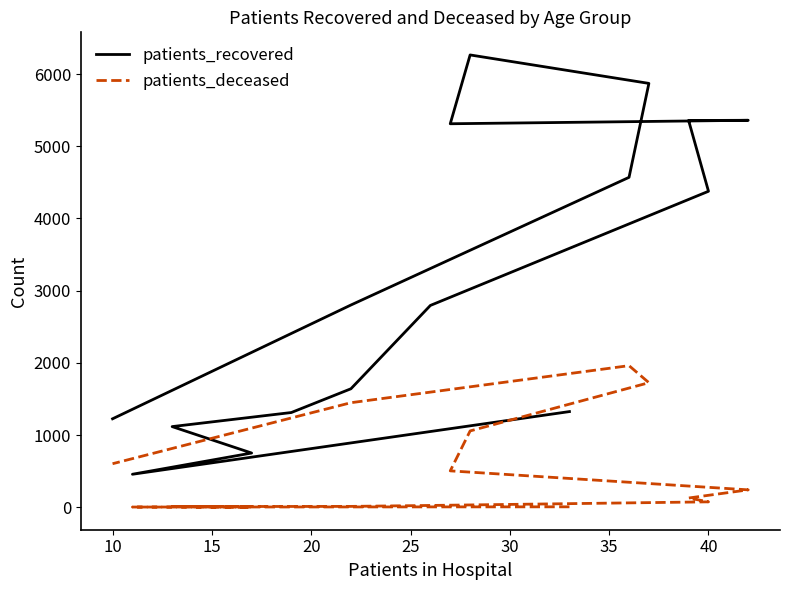

Where does the patients_recovered series first go above 2801?

40